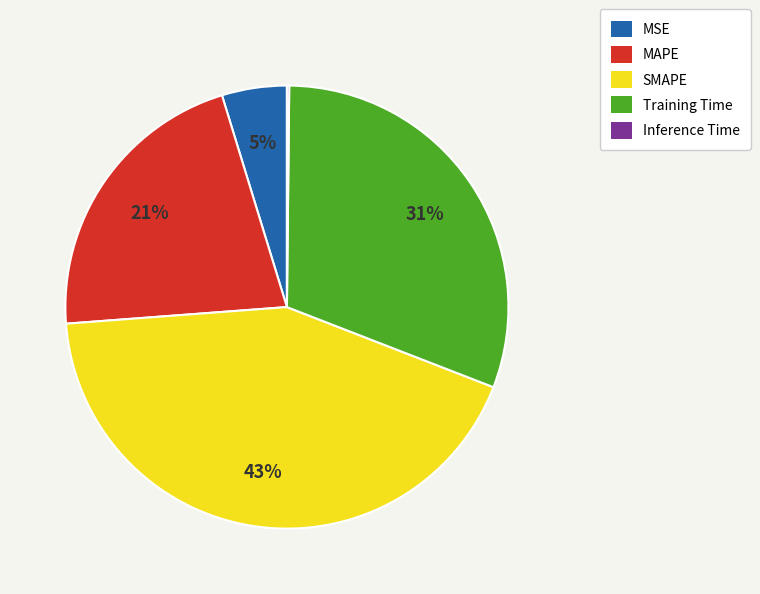

Between SMAPE and Training Time, which is larger?

SMAPE